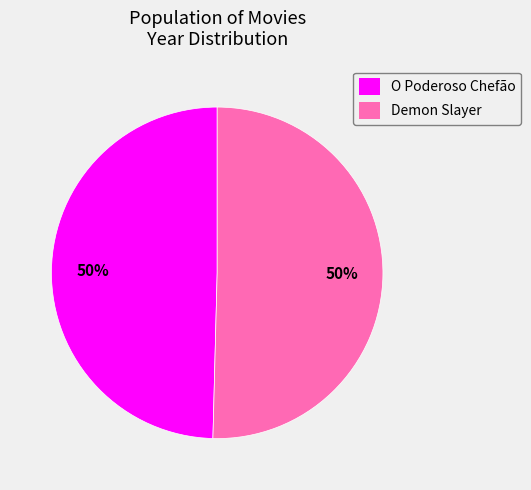

Count the number of slices in the pie.

2